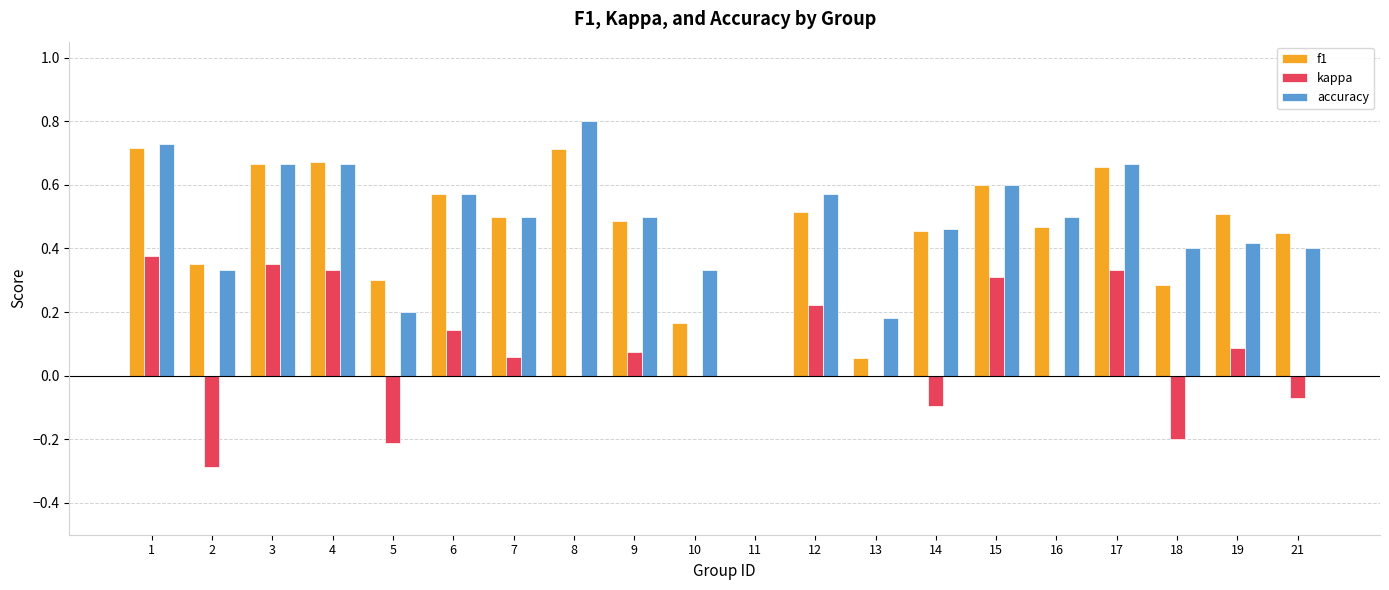

Is the value of kappa at 7 greater than the value of f1 at 2?

No